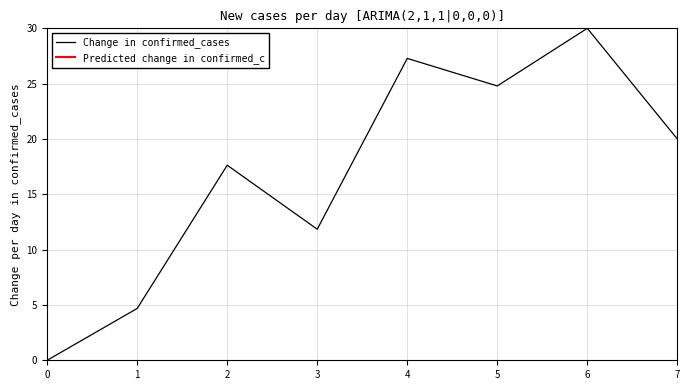

At which category does the data reach its first local valley?

3